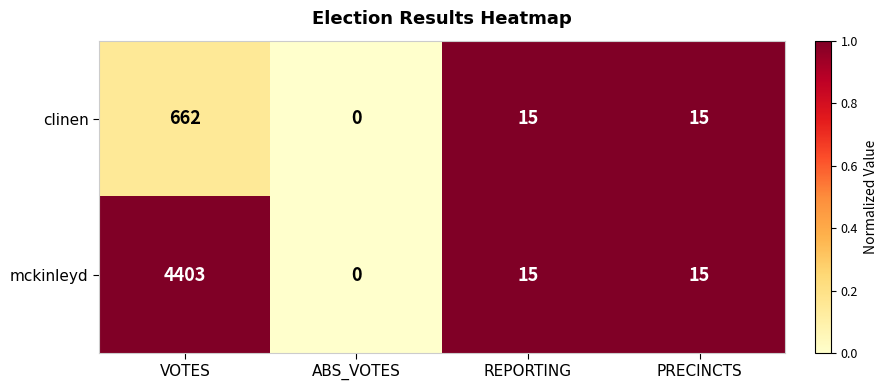

How many distinct data groups are displayed?

2